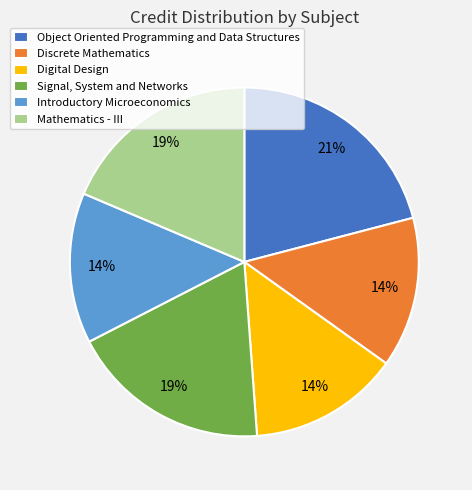

Between Discrete Mathematics and Mathematics - III, which is larger?

Mathematics - III